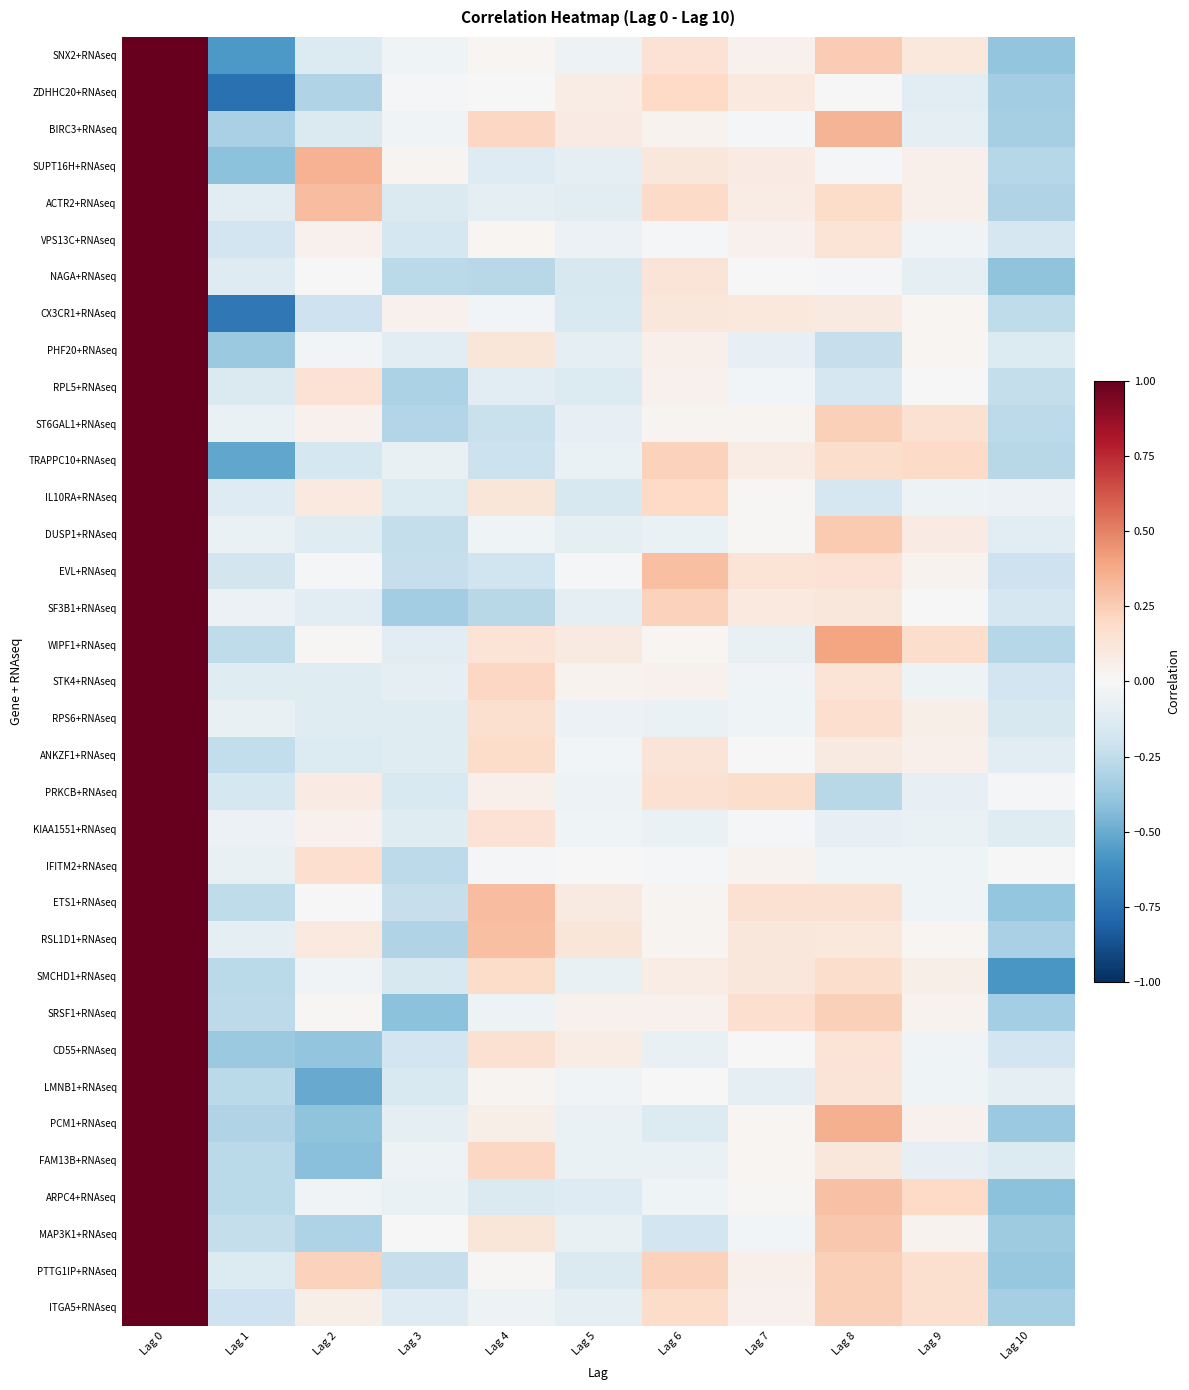

Reading left to right, extract all data points from this chart.

SNX2+RNAseq: Lag 0=1.0	Lag 1=-0.6	Lag 2=-0.1	Lag 3=-0.0	Lag 4=0.0	Lag 5=-0.1	Lag 6=0.1	Lag 7=0.0	Lag 8=0.3	Lag 9=0.1	Lag 10=-0.4
ZDHHC20+RNAseq: Lag 0=1.0	Lag 1=-0.7	Lag 2=-0.3	Lag 3=-0.0	Lag 4=0.0	Lag 5=0.1	Lag 6=0.2	Lag 7=0.1	Lag 8=0.0	Lag 9=-0.1	Lag 10=-0.3
BIRC3+RNAseq: Lag 0=1.0	Lag 1=-0.3	Lag 2=-0.1	Lag 3=-0.0	Lag 4=0.2	Lag 5=0.1	Lag 6=0.0	Lag 7=-0.0	Lag 8=0.3	Lag 9=-0.1	Lag 10=-0.3
SUPT16H+RNAseq: Lag 0=1.0	Lag 1=-0.4	Lag 2=0.3	Lag 3=0.0	Lag 4=-0.1	Lag 5=-0.1	Lag 6=0.1	Lag 7=0.1	Lag 8=-0.0	Lag 9=0.0	Lag 10=-0.3
ACTR2+RNAseq: Lag 0=1.0	Lag 1=-0.1	Lag 2=0.3	Lag 3=-0.1	Lag 4=-0.1	Lag 5=-0.1	Lag 6=0.2	Lag 7=0.1	Lag 8=0.2	Lag 9=0.1	Lag 10=-0.3
VPS13C+RNAseq: Lag 0=1.0	Lag 1=-0.2	Lag 2=0.0	Lag 3=-0.2	Lag 4=0.0	Lag 5=-0.1	Lag 6=-0.0	Lag 7=0.0	Lag 8=0.1	Lag 9=-0.0	Lag 10=-0.2
NAGA+RNAseq: Lag 0=1.0	Lag 1=-0.1	Lag 2=0.0	Lag 3=-0.3	Lag 4=-0.3	Lag 5=-0.2	Lag 6=0.1	Lag 7=0.0	Lag 8=-0.0	Lag 9=-0.1	Lag 10=-0.4
CX3CR1+RNAseq: Lag 0=1.0	Lag 1=-0.7	Lag 2=-0.2	Lag 3=0.0	Lag 4=-0.0	Lag 5=-0.2	Lag 6=0.1	Lag 7=0.1	Lag 8=0.1	Lag 9=0.0	Lag 10=-0.3
PHF20+RNAseq: Lag 0=1.0	Lag 1=-0.4	Lag 2=-0.0	Lag 3=-0.1	Lag 4=0.1	Lag 5=-0.1	Lag 6=0.0	Lag 7=-0.1	Lag 8=-0.2	Lag 9=0.0	Lag 10=-0.1
RPL5+RNAseq: Lag 0=1.0	Lag 1=-0.1	Lag 2=0.1	Lag 3=-0.3	Lag 4=-0.1	Lag 5=-0.1	Lag 6=0.0	Lag 7=-0.0	Lag 8=-0.2	Lag 9=0.0	Lag 10=-0.2
ST6GAL1+RNAseq: Lag 0=1.0	Lag 1=-0.1	Lag 2=0.0	Lag 3=-0.3	Lag 4=-0.2	Lag 5=-0.1	Lag 6=0.0	Lag 7=0.0	Lag 8=0.2	Lag 9=0.2	Lag 10=-0.3
TRAPPC10+RNAseq: Lag 0=1.0	Lag 1=-0.5	Lag 2=-0.2	Lag 3=-0.1	Lag 4=-0.2	Lag 5=-0.1	Lag 6=0.2	Lag 7=0.1	Lag 8=0.2	Lag 9=0.2	Lag 10=-0.3
IL10RA+RNAseq: Lag 0=1.0	Lag 1=-0.1	Lag 2=0.1	Lag 3=-0.1	Lag 4=0.1	Lag 5=-0.2	Lag 6=0.2	Lag 7=0.0	Lag 8=-0.2	Lag 9=-0.0	Lag 10=-0.1
DUSP1+RNAseq: Lag 0=1.0	Lag 1=-0.1	Lag 2=-0.1	Lag 3=-0.2	Lag 4=-0.0	Lag 5=-0.1	Lag 6=-0.1	Lag 7=0.0	Lag 8=0.3	Lag 9=0.1	Lag 10=-0.1
EVL+RNAseq: Lag 0=1.0	Lag 1=-0.2	Lag 2=-0.0	Lag 3=-0.2	Lag 4=-0.2	Lag 5=-0.0	Lag 6=0.3	Lag 7=0.1	Lag 8=0.1	Lag 9=0.0	Lag 10=-0.2
SF3B1+RNAseq: Lag 0=1.0	Lag 1=-0.1	Lag 2=-0.1	Lag 3=-0.3	Lag 4=-0.3	Lag 5=-0.1	Lag 6=0.2	Lag 7=0.1	Lag 8=0.1	Lag 9=-0.0	Lag 10=-0.2
WIPF1+RNAseq: Lag 0=1.0	Lag 1=-0.3	Lag 2=0.0	Lag 3=-0.1	Lag 4=0.1	Lag 5=0.1	Lag 6=0.0	Lag 7=-0.1	Lag 8=0.4	Lag 9=0.2	Lag 10=-0.3
STK4+RNAseq: Lag 0=1.0	Lag 1=-0.1	Lag 2=-0.1	Lag 3=-0.1	Lag 4=0.2	Lag 5=0.0	Lag 6=0.0	Lag 7=-0.0	Lag 8=0.1	Lag 9=-0.1	Lag 10=-0.2
RPS6+RNAseq: Lag 0=1.0	Lag 1=-0.1	Lag 2=-0.1	Lag 3=-0.1	Lag 4=0.2	Lag 5=-0.1	Lag 6=-0.1	Lag 7=-0.0	Lag 8=0.2	Lag 9=0.1	Lag 10=-0.2
ANKZF1+RNAseq: Lag 0=1.0	Lag 1=-0.2	Lag 2=-0.1	Lag 3=-0.1	Lag 4=0.2	Lag 5=-0.0	Lag 6=0.1	Lag 7=-0.0	Lag 8=0.1	Lag 9=0.1	Lag 10=-0.1
PRKCB+RNAseq: Lag 0=1.0	Lag 1=-0.2	Lag 2=0.1	Lag 3=-0.1	Lag 4=0.1	Lag 5=-0.1	Lag 6=0.2	Lag 7=0.2	Lag 8=-0.3	Lag 9=-0.1	Lag 10=-0.0
KIAA1551+RNAseq: Lag 0=1.0	Lag 1=-0.1	Lag 2=0.0	Lag 3=-0.1	Lag 4=0.1	Lag 5=-0.0	Lag 6=-0.1	Lag 7=-0.0	Lag 8=-0.1	Lag 9=-0.1	Lag 10=-0.1
IFITM2+RNAseq: Lag 0=1.0	Lag 1=-0.1	Lag 2=0.2	Lag 3=-0.3	Lag 4=-0.0	Lag 5=-0.0	Lag 6=-0.0	Lag 7=0.0	Lag 8=-0.0	Lag 9=-0.0	Lag 10=0.0
ETS1+RNAseq: Lag 0=1.0	Lag 1=-0.3	Lag 2=0.0	Lag 3=-0.2	Lag 4=0.3	Lag 5=0.1	Lag 6=0.0	Lag 7=0.2	Lag 8=0.2	Lag 9=-0.0	Lag 10=-0.4
RSL1D1+RNAseq: Lag 0=1.0	Lag 1=-0.1	Lag 2=0.1	Lag 3=-0.3	Lag 4=0.3	Lag 5=0.1	Lag 6=0.0	Lag 7=0.1	Lag 8=0.1	Lag 9=0.0	Lag 10=-0.3
SMCHD1+RNAseq: Lag 0=1.0	Lag 1=-0.3	Lag 2=-0.0	Lag 3=-0.2	Lag 4=0.2	Lag 5=-0.1	Lag 6=0.1	Lag 7=0.1	Lag 8=0.2	Lag 9=0.1	Lag 10=-0.6
SRSF1+RNAseq: Lag 0=1.0	Lag 1=-0.3	Lag 2=0.0	Lag 3=-0.4	Lag 4=-0.0	Lag 5=0.0	Lag 6=0.0	Lag 7=0.2	Lag 8=0.2	Lag 9=0.0	Lag 10=-0.3
CD55+RNAseq: Lag 0=1.0	Lag 1=-0.4	Lag 2=-0.4	Lag 3=-0.2	Lag 4=0.2	Lag 5=0.1	Lag 6=-0.1	Lag 7=0.0	Lag 8=0.1	Lag 9=-0.0	Lag 10=-0.2
LMNB1+RNAseq: Lag 0=1.0	Lag 1=-0.3	Lag 2=-0.5	Lag 3=-0.1	Lag 4=0.0	Lag 5=-0.0	Lag 6=-0.0	Lag 7=-0.1	Lag 8=0.1	Lag 9=-0.0	Lag 10=-0.1
PCM1+RNAseq: Lag 0=1.0	Lag 1=-0.3	Lag 2=-0.4	Lag 3=-0.1	Lag 4=0.1	Lag 5=-0.1	Lag 6=-0.1	Lag 7=0.0	Lag 8=0.4	Lag 9=0.0	Lag 10=-0.4
FAM13B+RNAseq: Lag 0=1.0	Lag 1=-0.3	Lag 2=-0.4	Lag 3=-0.1	Lag 4=0.2	Lag 5=-0.1	Lag 6=-0.1	Lag 7=0.0	Lag 8=0.1	Lag 9=-0.1	Lag 10=-0.1
ARPC4+RNAseq: Lag 0=1.0	Lag 1=-0.3	Lag 2=-0.0	Lag 3=-0.1	Lag 4=-0.1	Lag 5=-0.1	Lag 6=-0.0	Lag 7=0.0	Lag 8=0.3	Lag 9=0.2	Lag 10=-0.4
MAP3K1+RNAseq: Lag 0=1.0	Lag 1=-0.2	Lag 2=-0.3	Lag 3=-0.0	Lag 4=0.1	Lag 5=-0.1	Lag 6=-0.2	Lag 7=-0.0	Lag 8=0.3	Lag 9=0.0	Lag 10=-0.4
PTTG1IP+RNAseq: Lag 0=1.0	Lag 1=-0.1	Lag 2=0.2	Lag 3=-0.2	Lag 4=0.0	Lag 5=-0.1	Lag 6=0.2	Lag 7=0.0	Lag 8=0.2	Lag 9=0.2	Lag 10=-0.4
ITGA5+RNAseq: Lag 0=1.0	Lag 1=-0.2	Lag 2=0.1	Lag 3=-0.1	Lag 4=-0.0	Lag 5=-0.1	Lag 6=0.2	Lag 7=0.0	Lag 8=0.2	Lag 9=0.2	Lag 10=-0.3